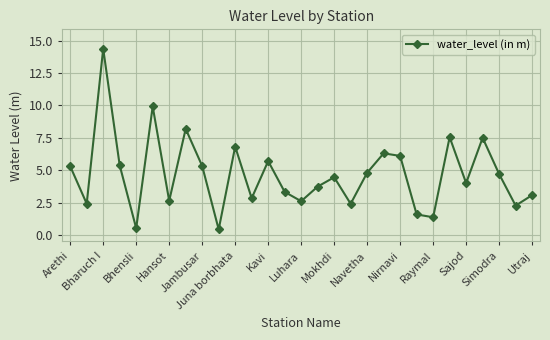

How many interior local valleys (lower than both neighbors) does the data have?

10